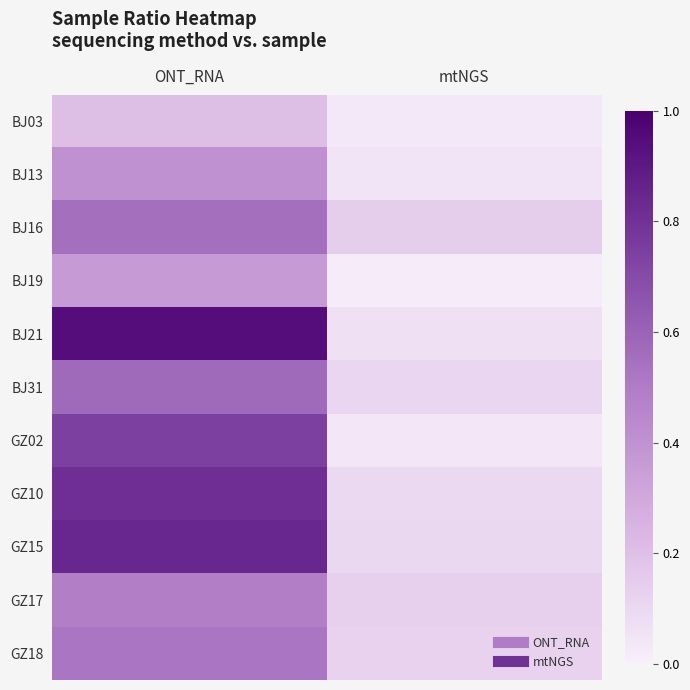

What is the difference between the highest and lowest values at mtNGS?

0.1